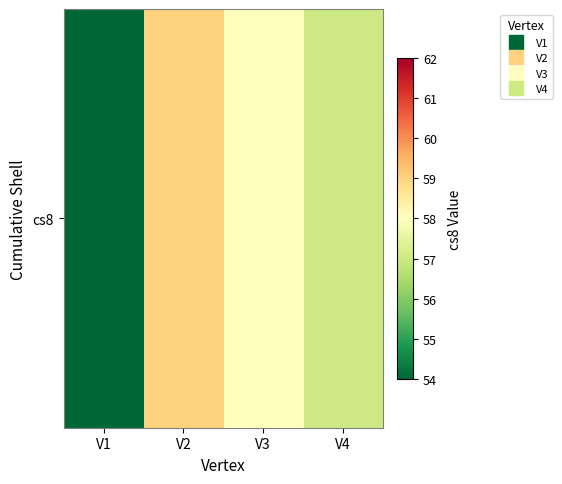

What value does the data have at V1?

54